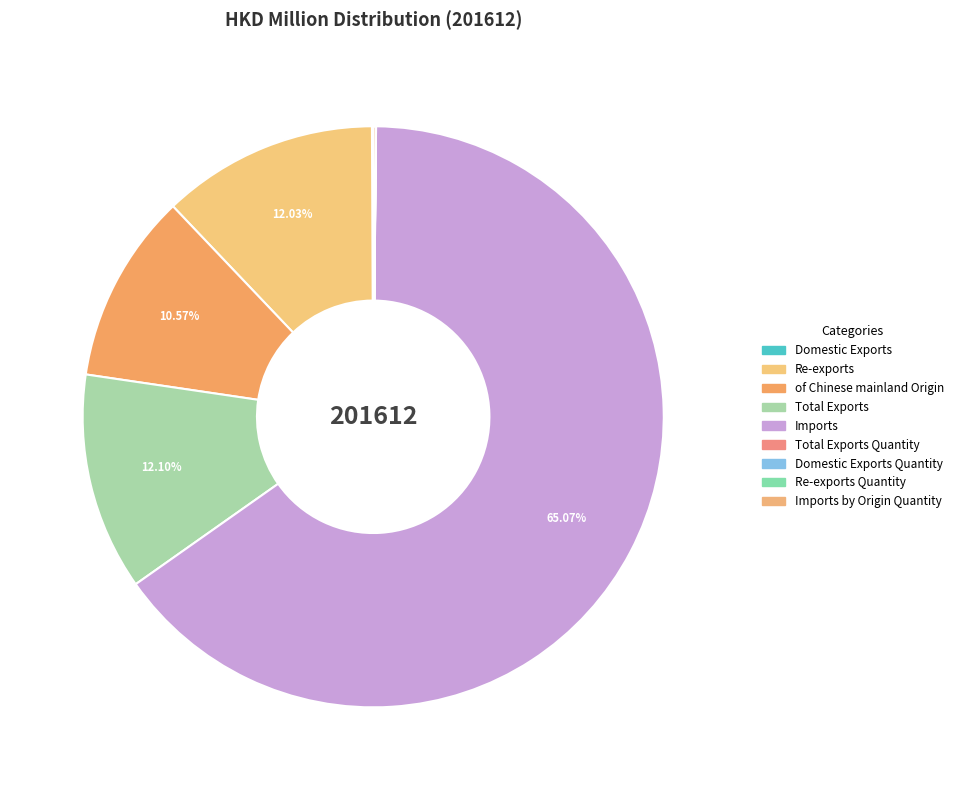

How many slices are in this pie chart?

9